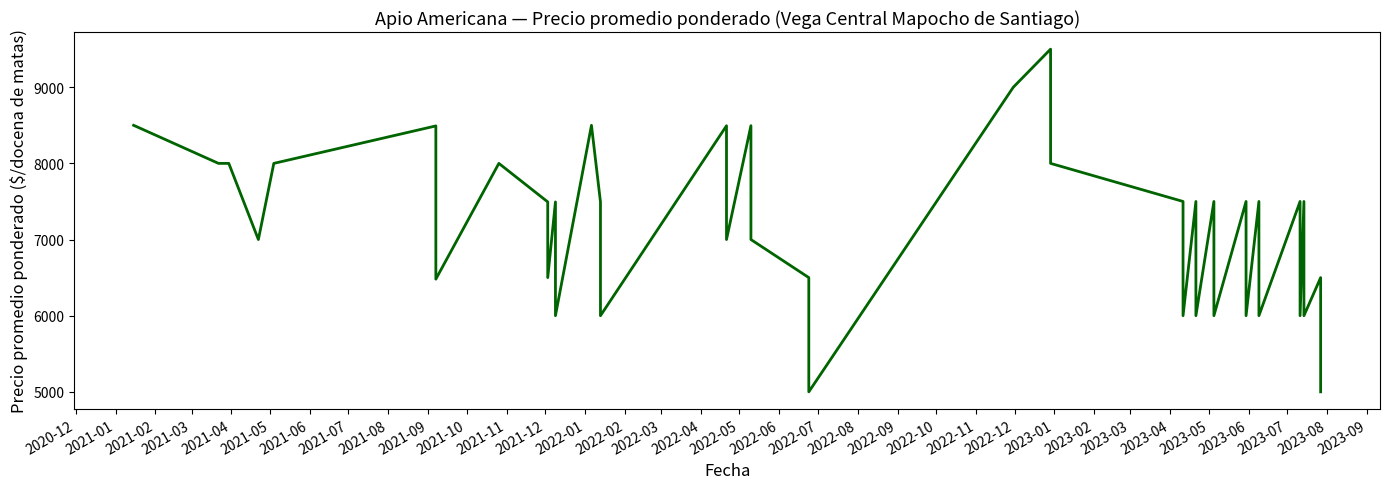

Count the number of categories in the chart.

40